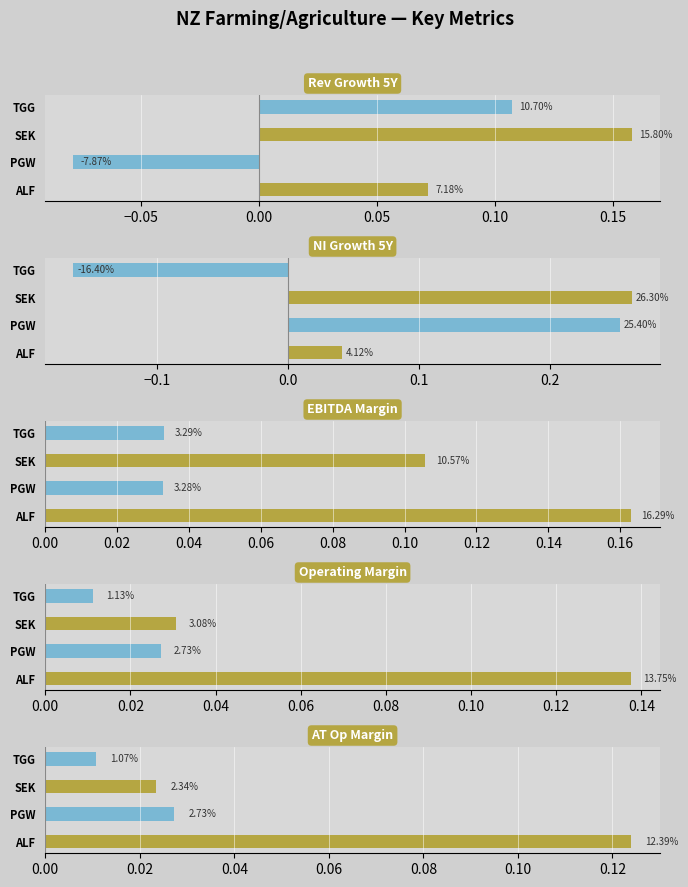

What are all the series names shown in the legend?

Rev Growth 5Y, NI Growth 5Y, EBITDA Margin, Operating Margin, AT Op Margin